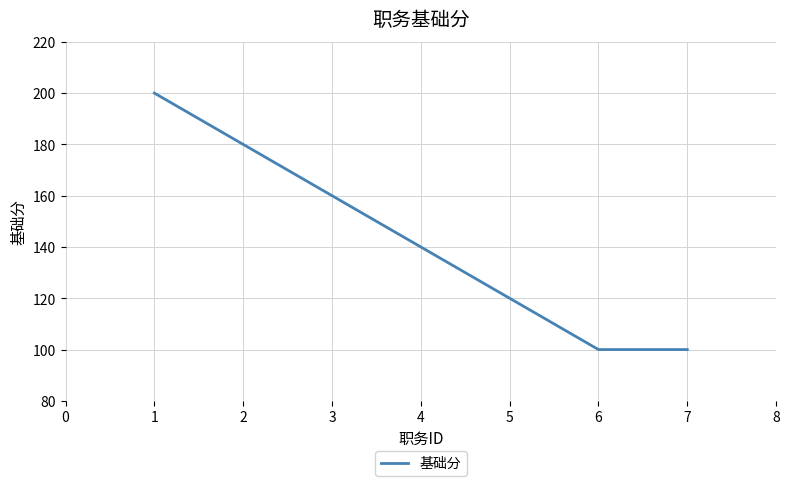

What is the smallest value displayed?

100